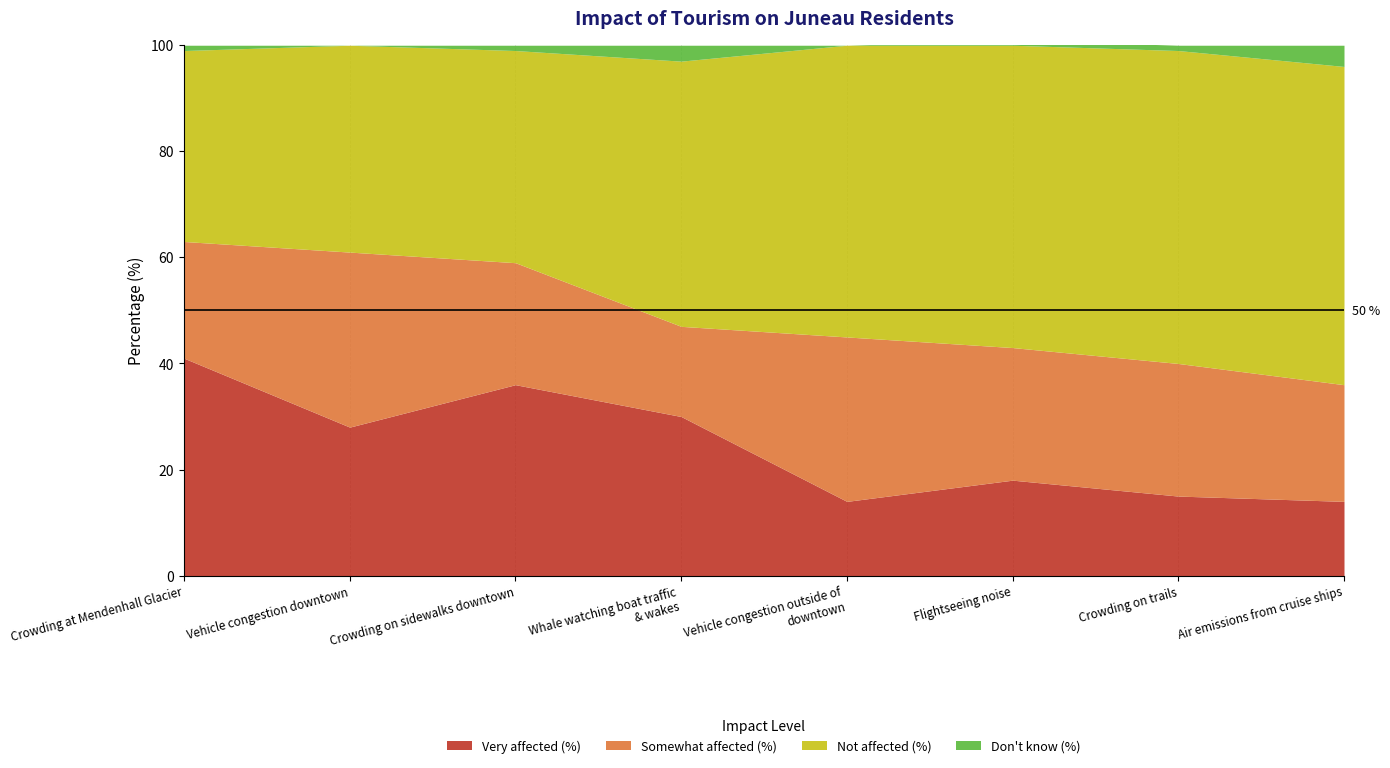

How many values in Don't know (%) are above zero?

6